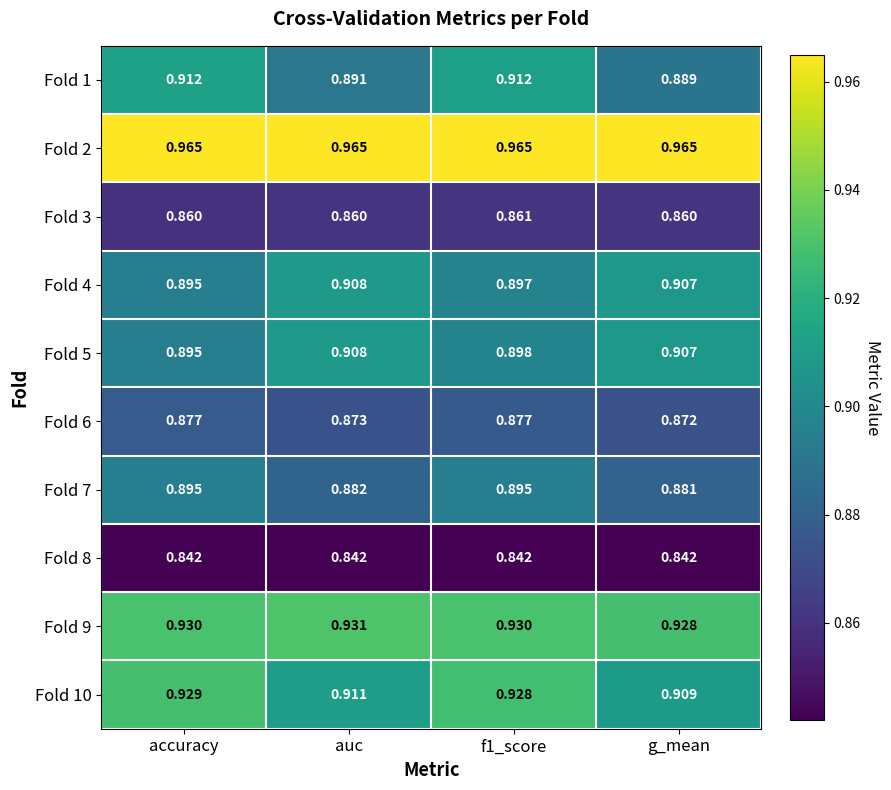

What is the difference between the highest and lowest values at f1_score?

0.1